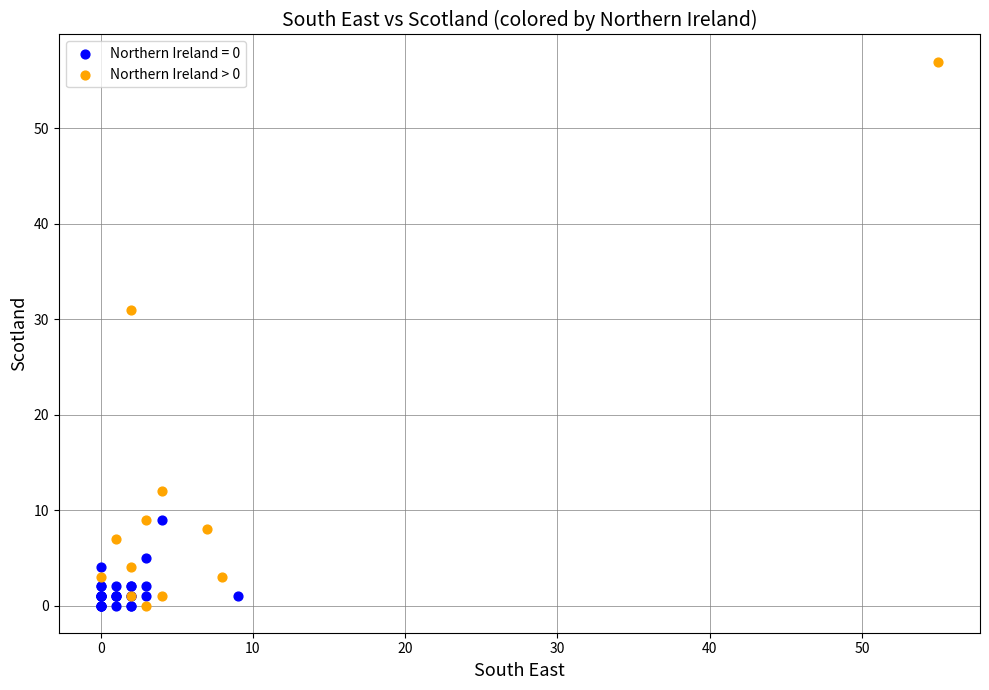

Which series contains the highest Y value?

Northern Ireland > 0